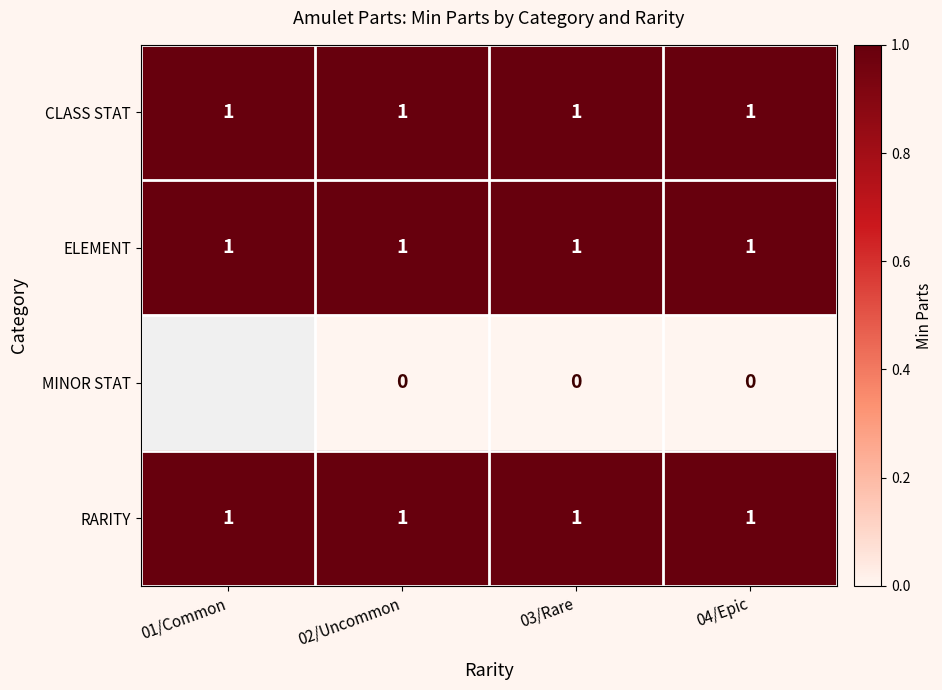

True or false: ELEMENT has a value of 1 at 02/Uncommon.

True